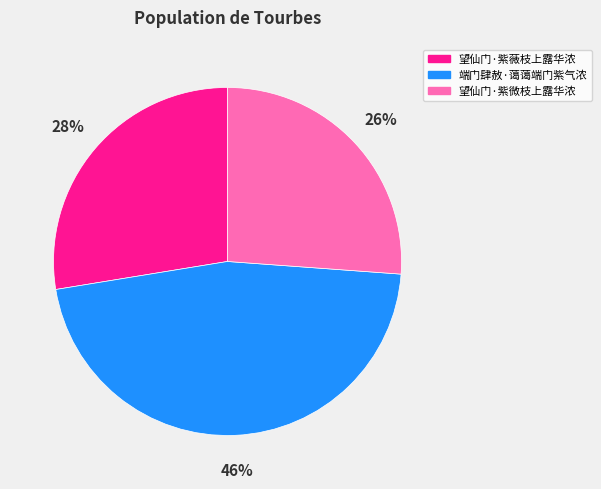

What percentage is the 望仙门·紫薇枝上露华浓 slice, to the nearest percent?

28%